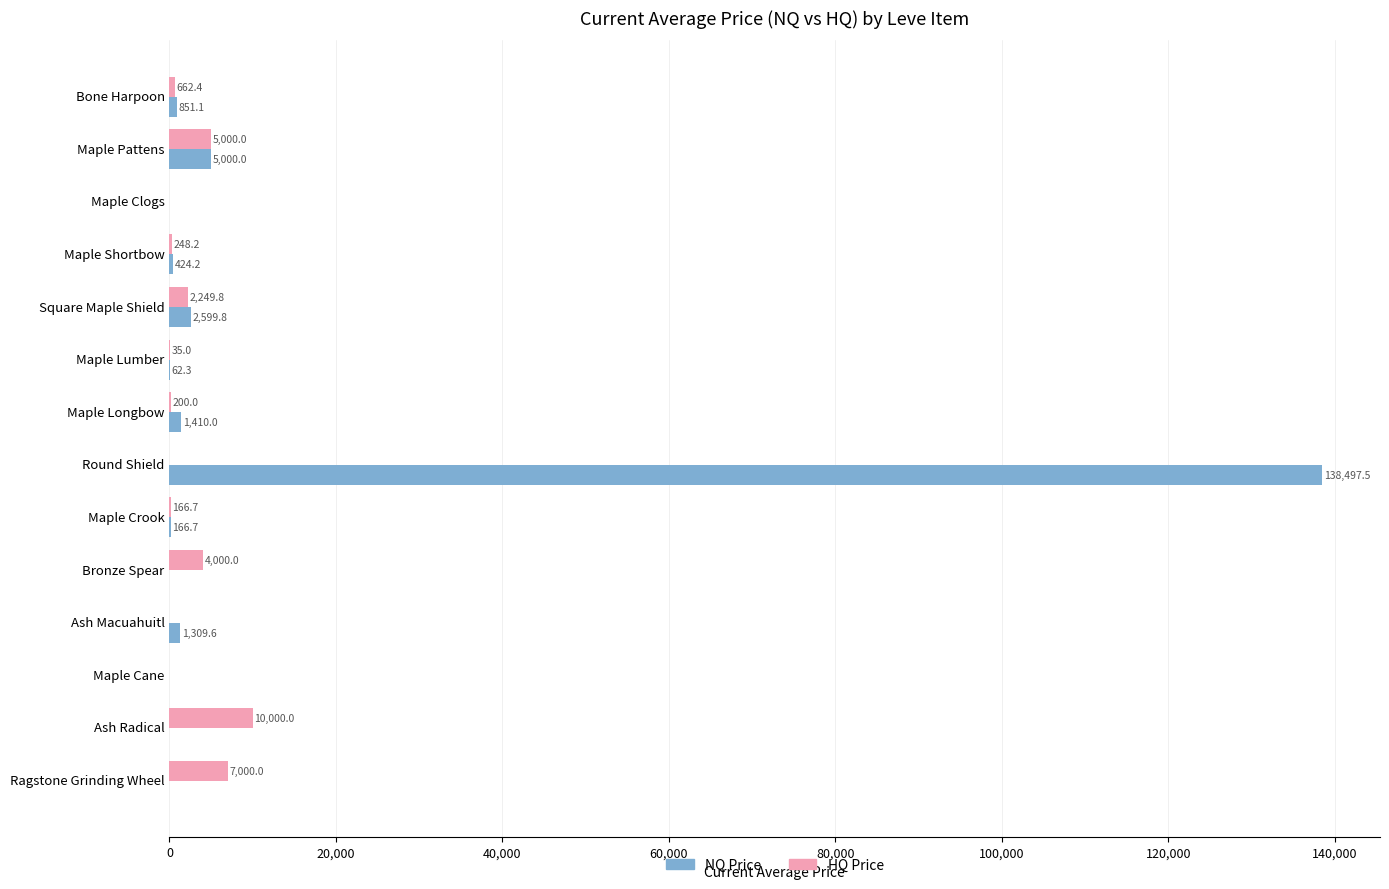

True or false: NQ Price has a value of 62.3 at Maple Lumber.

True